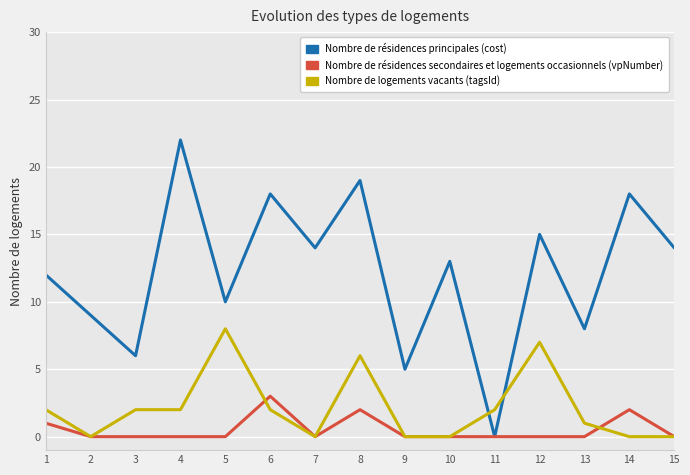

True or false: Nombre de logements vacants (tagsId) and Nombre de résidences principales (cost) intersect in this chart.

True